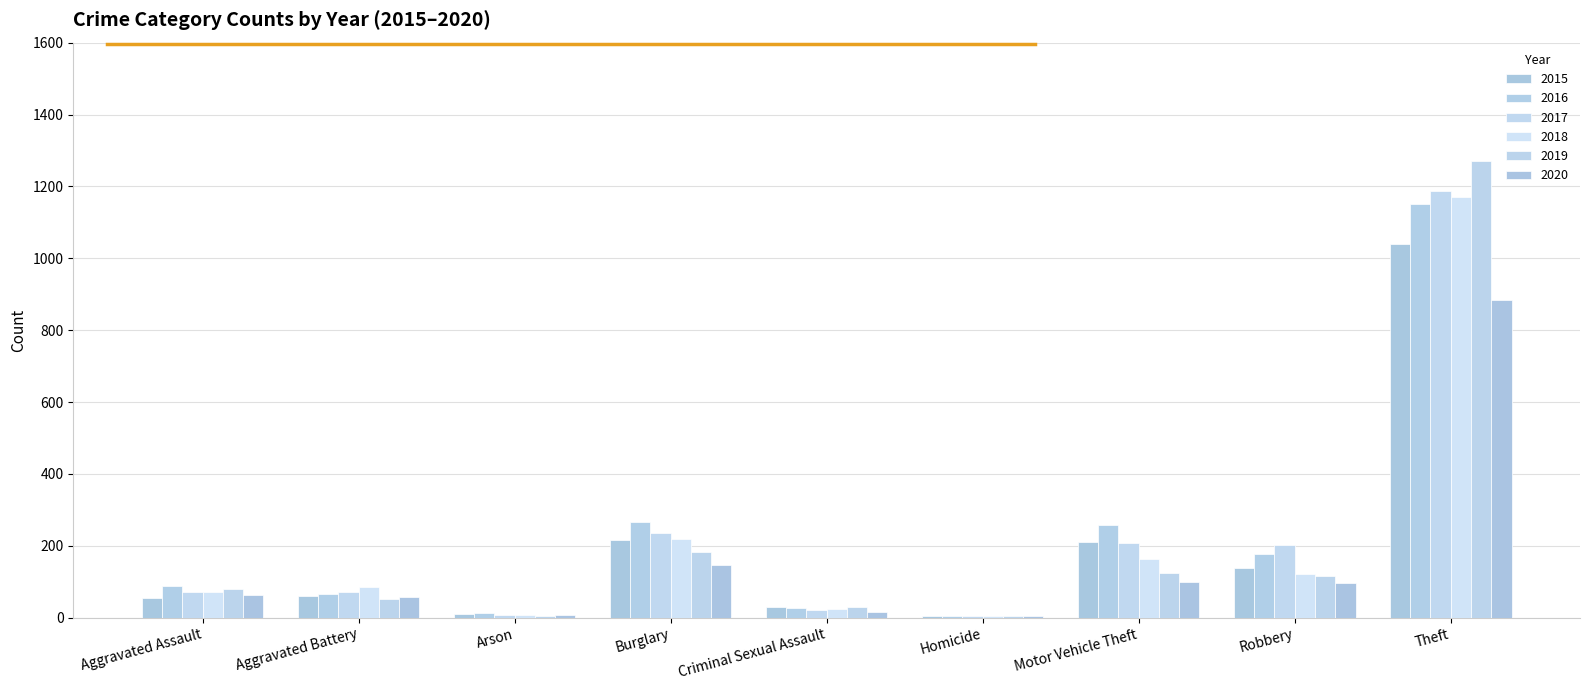

Are the bars grouped side by side (vs. stacked)?

Yes